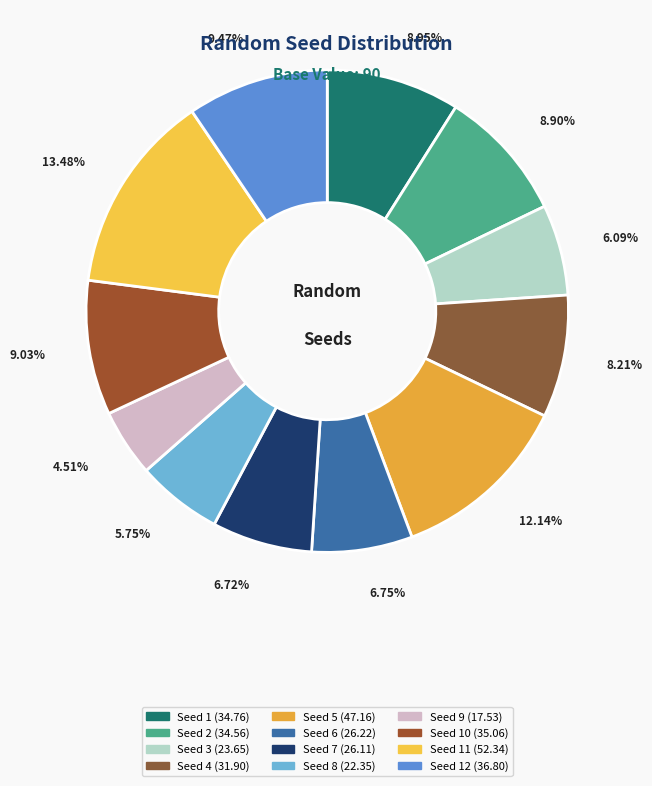

To the nearest percent, what is the difference between the largest and smallest slice percentages?

9%